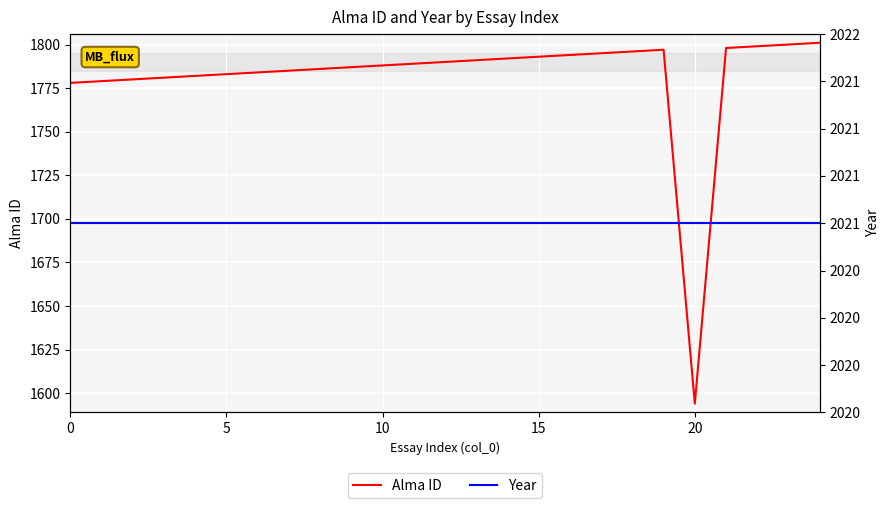

Which series has the largest total across all categories?

Year